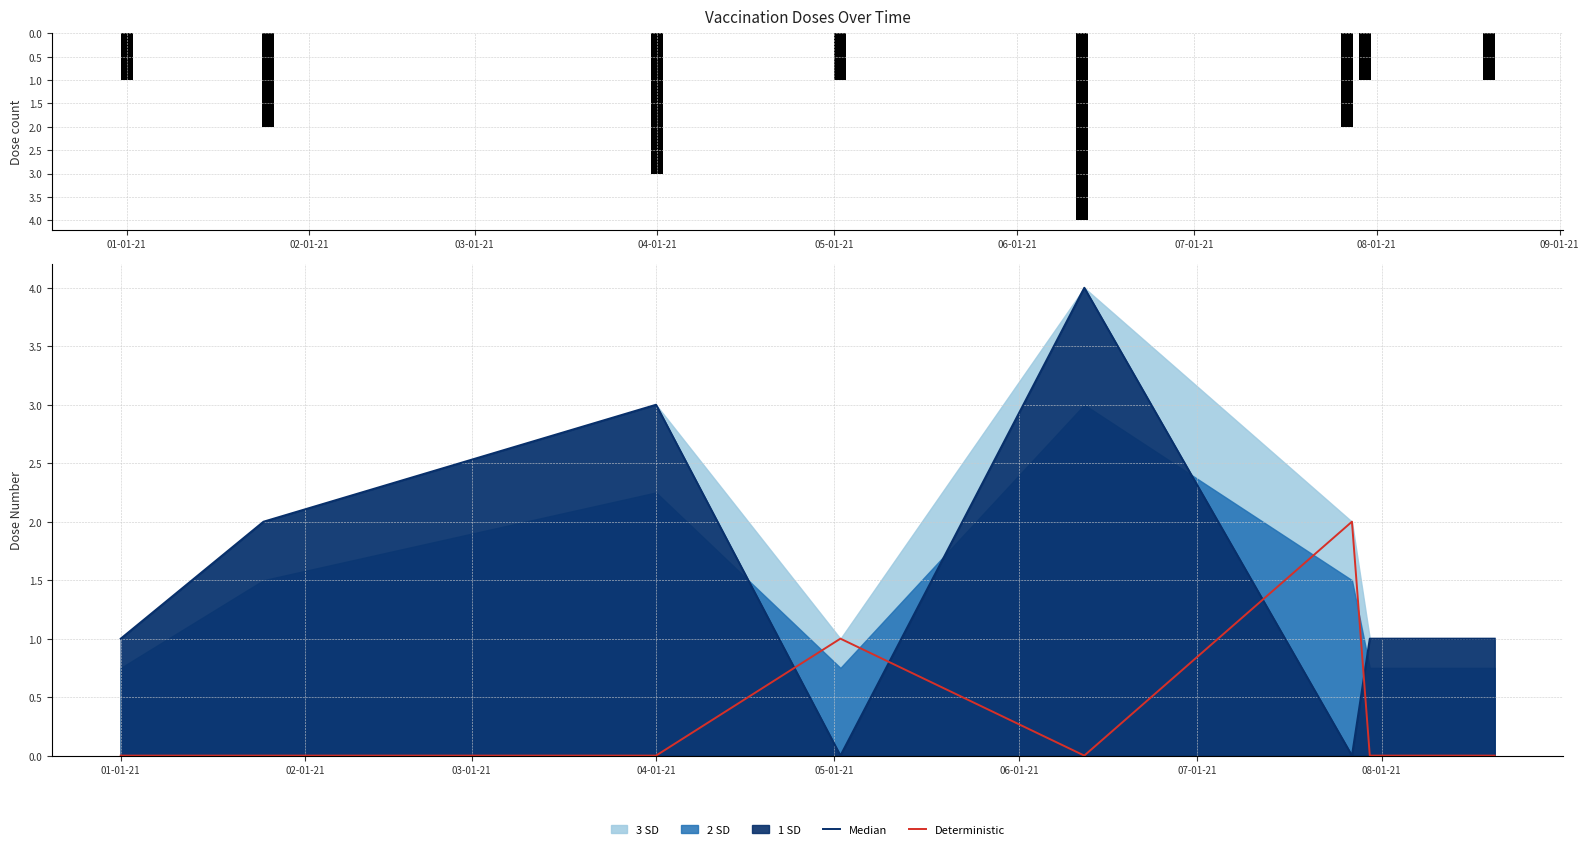

At which label does Total doses reach its minimum?

01-01-21